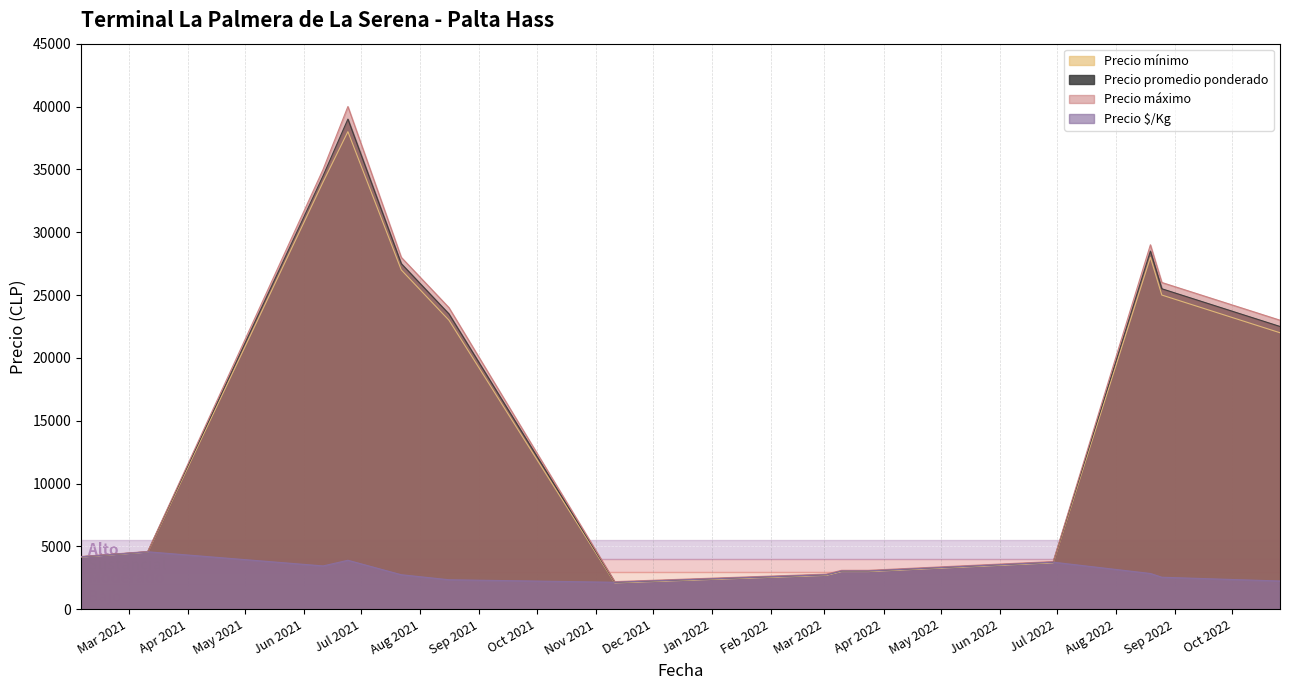

What are all the series names shown in the legend?

Precio mínimo, Precio promedio ponderado, Precio máximo, Precio $/Kg